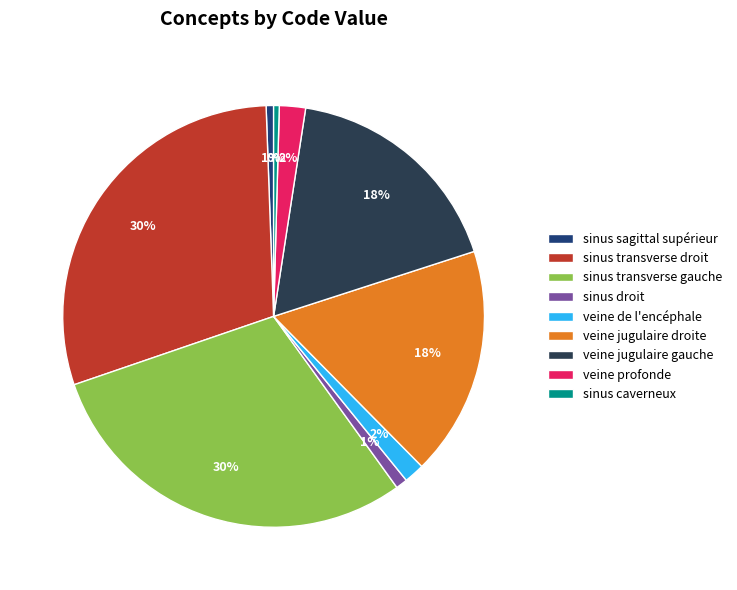

How many slices are in this pie chart?

9